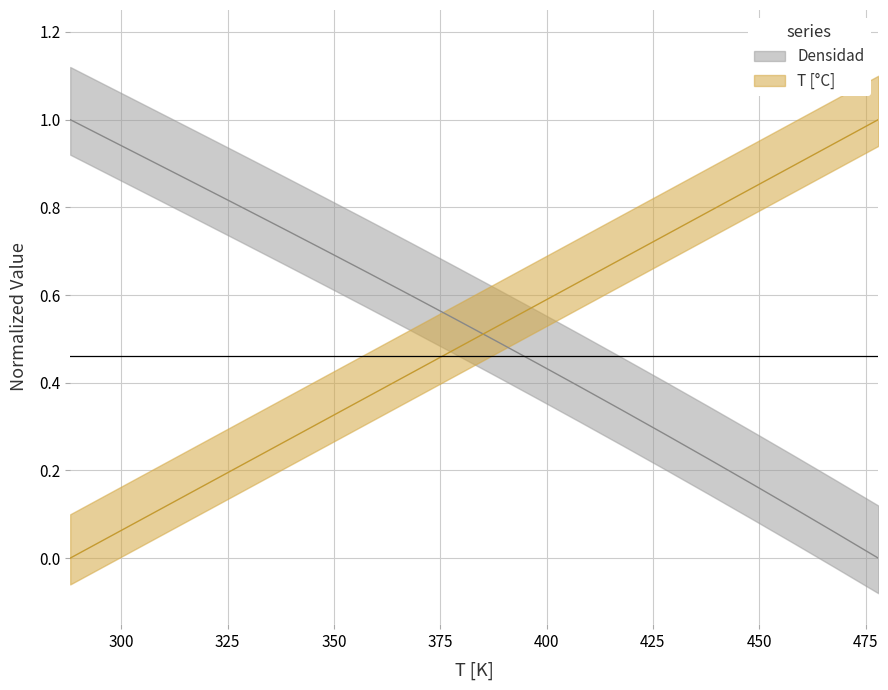

What are all the series names shown in the legend?

Densidad, T [C]